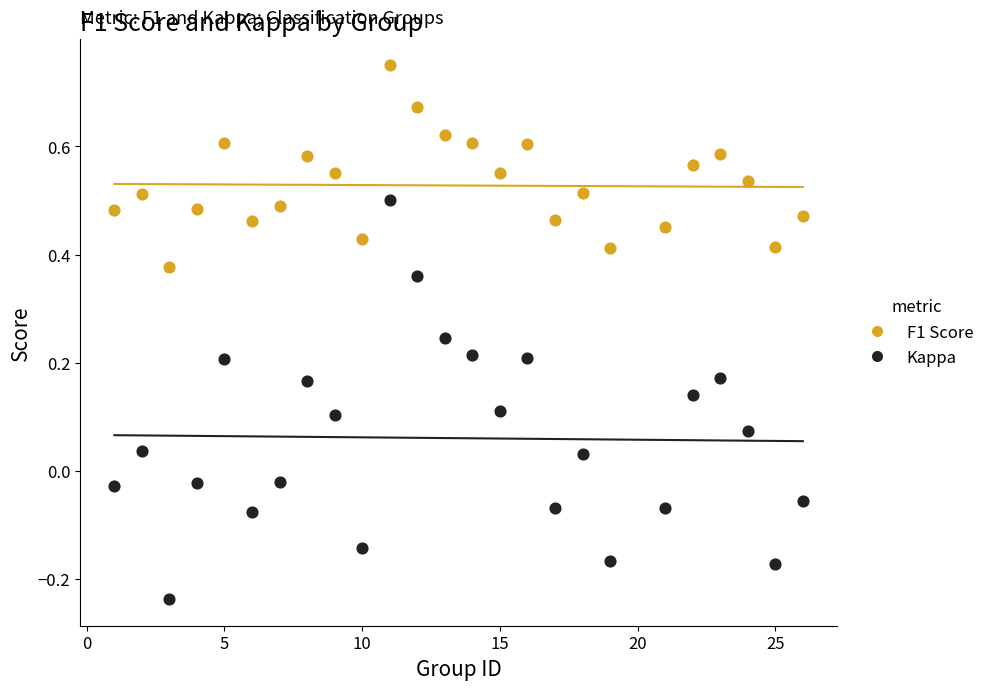

What are all the series names shown in the legend?

F1 Score, Kappa